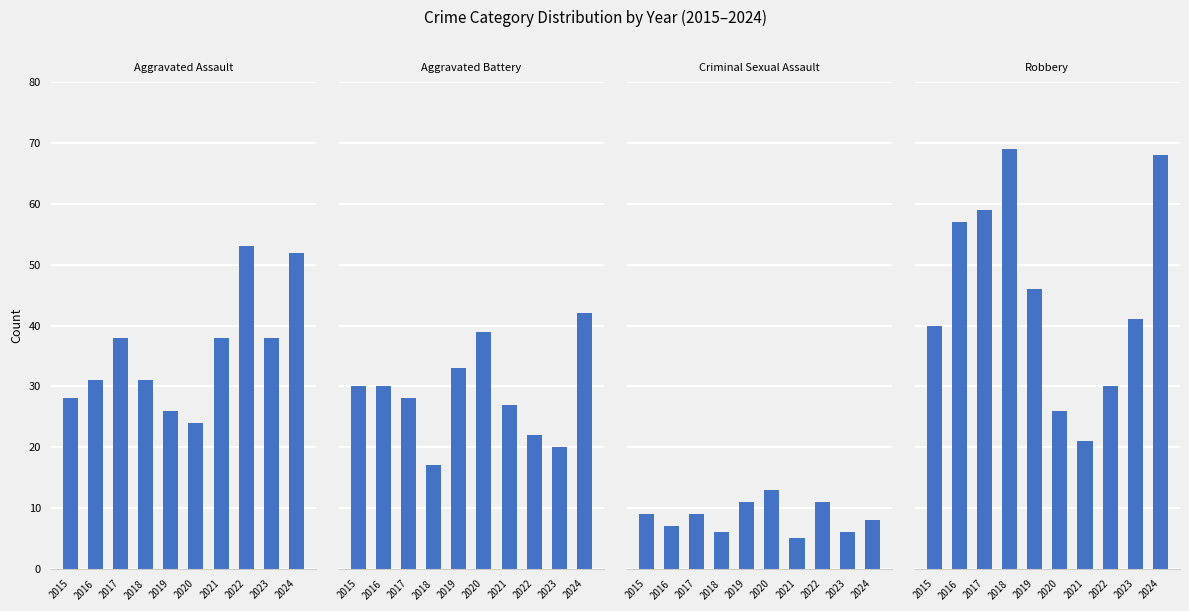

At which label does Robbery reach its minimum?

2021